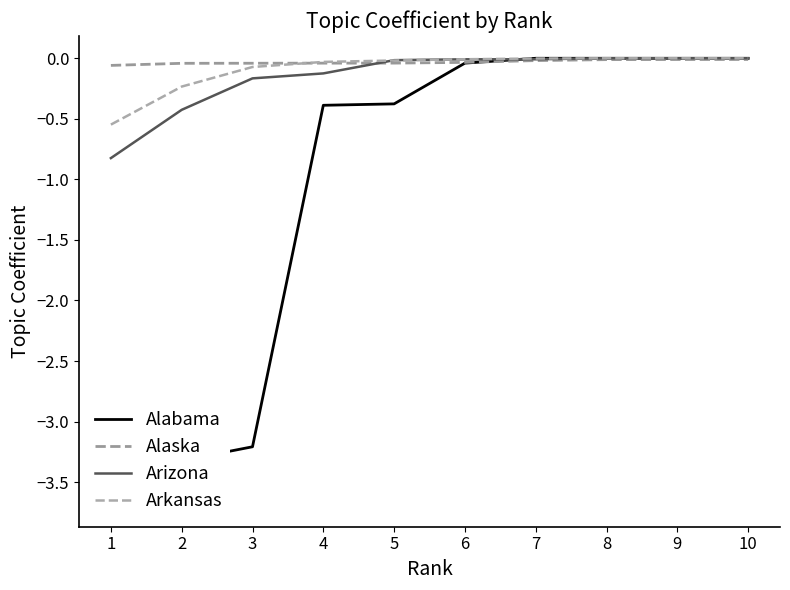

How many intersections are there between Arizona and Alabama?

1